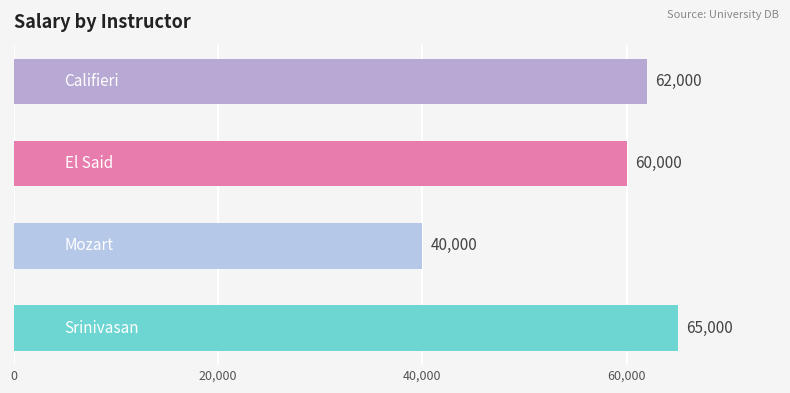

What is the minimum value shown in the chart?

40000